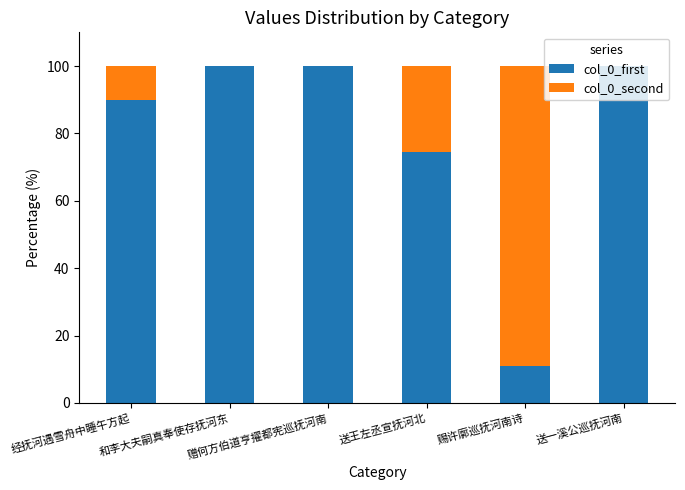

What is the highest value of the col_0_first series?

100.0